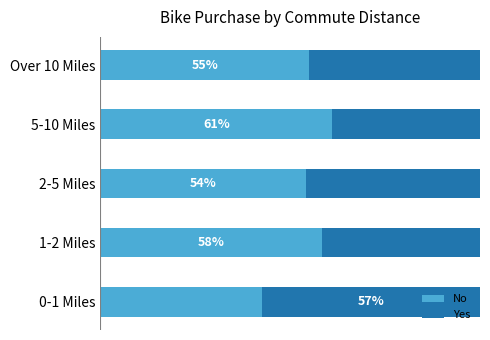

Rank the categories by No value from lowest to highest.

0-1 Miles, 2-5 Miles, Over 10 Miles, 1-2 Miles, 5-10 Miles